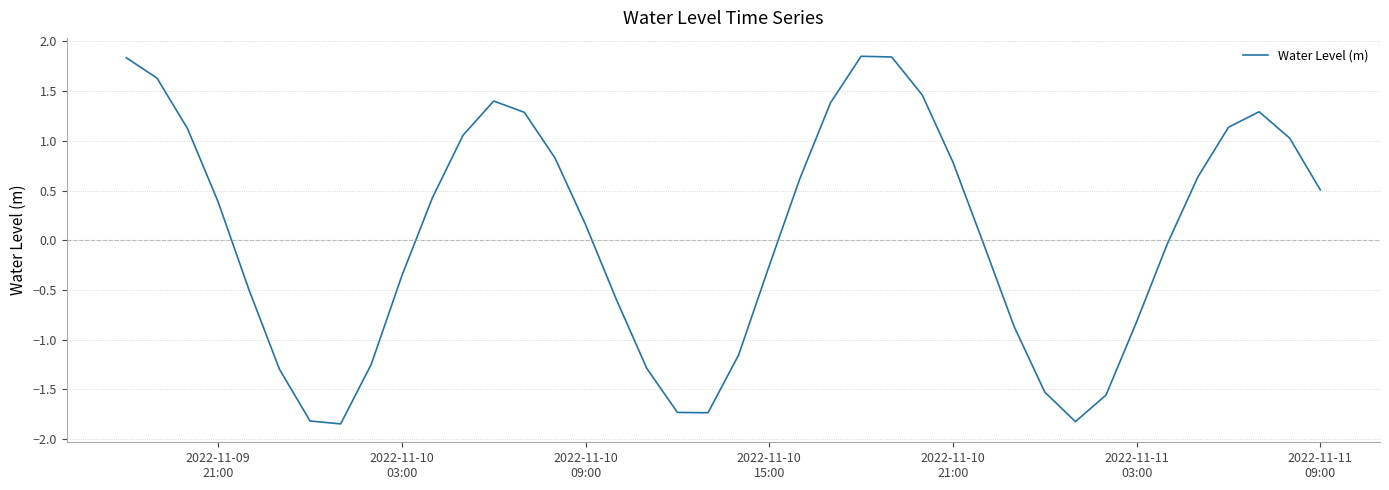

What is the difference between the maximum and minimum values?

3.7